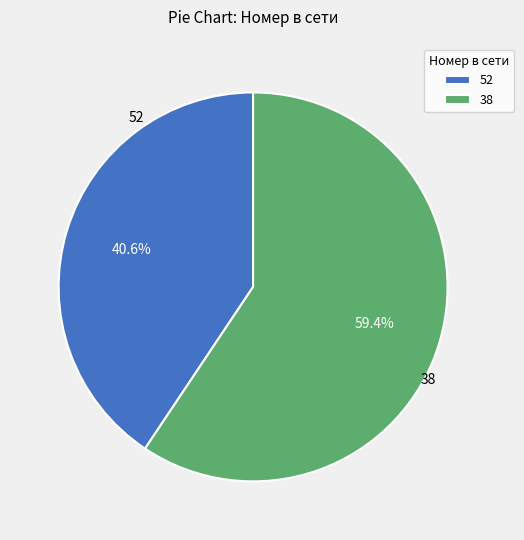

To the nearest percent, what is the difference between the largest and smallest slice percentages?

19%